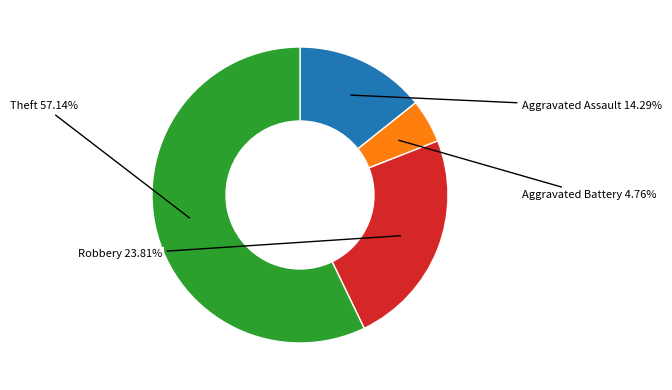

What is the smallest slice in the pie chart?

Aggravated Battery